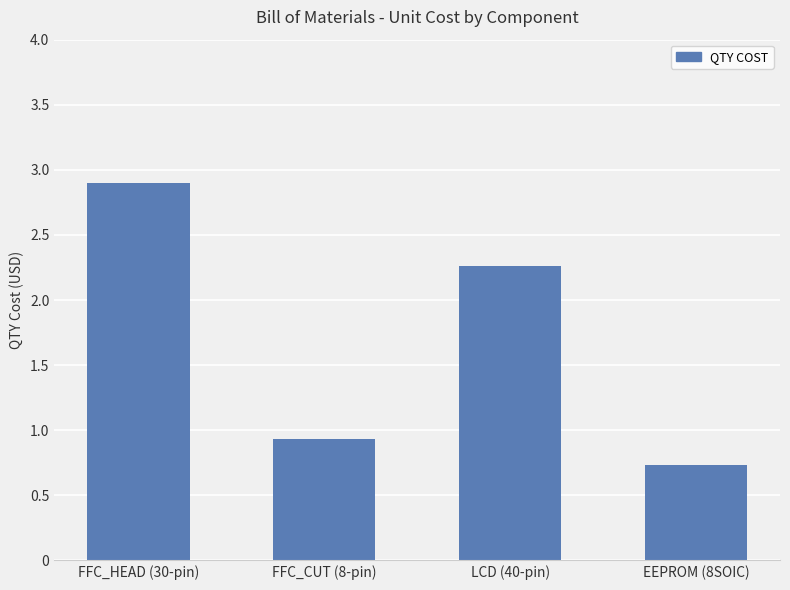

At which category does the chart reach its peak across all series?

FFC_HEAD (30-pin)